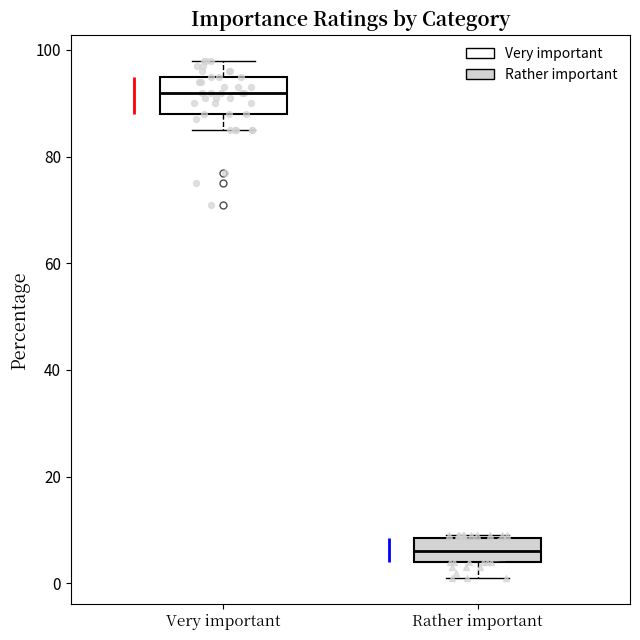

Which box's median line is the highest?

Very important